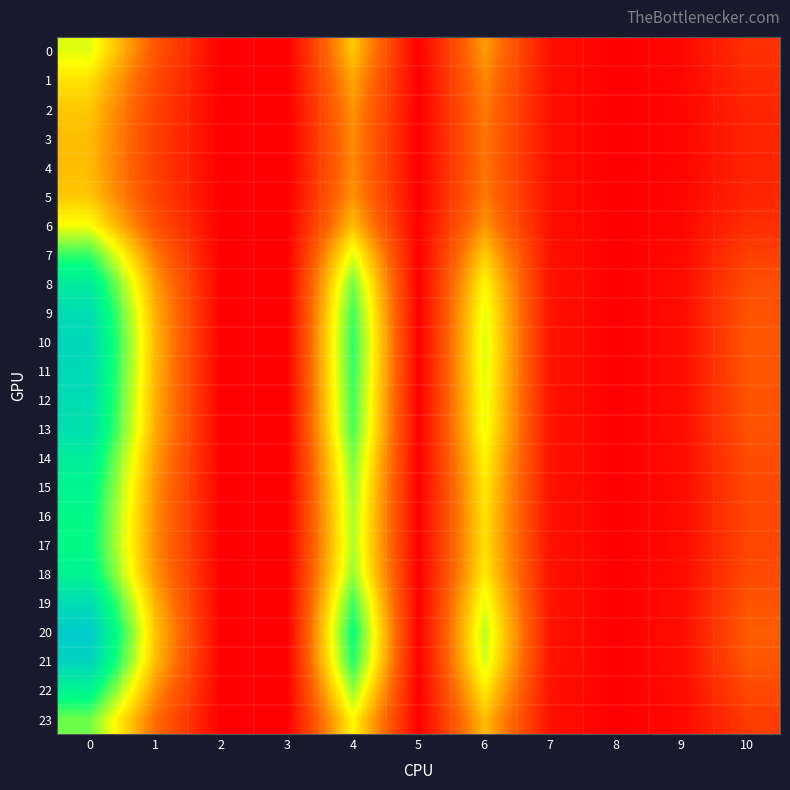

Reading left to right, what are all the values shown in this chart?

0: 0=2.7	1=1.1	2=0.0	3=0.0	4=2.1	5=0.0	6=1.7	7=0.2	8=0.0	9=0.1	10=0.6
1: 0=2.3	1=0.9	2=0.0	3=0.0	4=1.8	5=0.0	6=1.6	7=0.2	8=0.0	9=0.1	10=0.5
2: 0=2.1	1=0.8	2=0.0	3=0.0	4=1.7	5=0.0	6=1.5	7=0.2	8=0.0	9=0.1	10=0.5
3: 0=2.0	1=0.8	2=0.0	3=0.0	4=1.6	5=0.0	6=1.4	7=0.2	8=0.0	9=0.1	10=0.5
4: 0=2.0	1=0.8	2=0.0	3=0.0	4=1.6	5=0.0	6=1.4	7=0.2	8=0.0	9=0.1	10=0.5
5: 0=2.1	1=0.8	2=0.0	3=0.0	4=1.7	5=0.0	6=1.5	7=0.2	8=0.0	9=0.1	10=0.5
6: 0=2.6	1=1.0	2=0.0	3=0.0	4=2.0	5=0.0	6=1.7	7=0.2	8=0.0	9=0.1	10=0.6
7: 0=3.6	1=1.4	2=0.0	3=0.0	4=2.7	5=0.0	6=2.1	7=0.2	8=0.0	9=0.1	10=0.8
8: 0=4.3	1=1.8	2=0.0	3=0.0	4=3.2	5=0.0	6=2.5	7=0.2	8=0.0	9=0.2	10=1.0
9: 0=4.7	1=1.9	2=0.0	3=0.0	4=3.5	5=0.0	6=2.7	7=0.2	8=0.0	9=0.2	10=1.0
10: 0=4.8	1=2.0	2=0.0	3=0.0	4=3.6	5=0.0	6=2.7	7=0.2	8=0.0	9=0.2	10=1.1
11: 0=4.8	1=1.9	2=0.0	3=0.0	4=3.6	5=0.0	6=2.7	7=0.2	8=0.0	9=0.2	10=1.1
12: 0=4.7	1=1.9	2=0.0	3=0.0	4=3.5	5=0.0	6=2.7	7=0.2	8=0.0	9=0.2	10=1.1
13: 0=4.6	1=1.9	2=0.0	3=0.0	4=3.5	5=0.0	6=2.7	7=0.2	8=0.0	9=0.2	10=1.0
14: 0=4.3	1=1.7	2=0.0	3=0.0	4=3.2	5=0.0	6=2.5	7=0.2	8=0.0	9=0.2	10=1.0
15: 0=4.1	1=1.7	2=0.0	3=0.0	4=3.1	5=0.0	6=2.4	7=0.2	8=0.0	9=0.2	10=0.9
16: 0=4.0	1=1.6	2=0.0	3=0.0	4=3.0	5=0.0	6=2.3	7=0.2	8=0.0	9=0.1	10=0.9
17: 0=3.9	1=1.6	2=0.0	3=0.0	4=3.0	5=0.0	6=2.3	7=0.2	8=0.0	9=0.1	10=0.9
18: 0=4.1	1=1.7	2=0.0	3=0.0	4=3.1	5=0.0	6=2.4	7=0.2	8=0.0	9=0.2	10=0.9
19: 0=4.7	1=1.9	2=0.0	3=0.0	4=3.5	5=0.0	6=2.7	7=0.2	8=0.0	9=0.2	10=1.1
20: 0=5.1	1=2.1	2=0.0	3=0.0	4=3.8	5=0.0	6=2.9	7=0.3	8=0.0	9=0.2	10=1.1
21: 0=4.9	1=2.0	2=0.0	3=0.0	4=3.7	5=0.0	6=2.8	7=0.3	8=0.0	9=0.2	10=1.1
22: 0=4.1	1=1.7	2=0.0	3=0.0	4=3.1	5=0.0	6=2.4	7=0.2	8=0.0	9=0.2	10=0.9
23: 0=3.3	1=1.3	2=0.0	3=0.0	4=2.5	5=0.0	6=2.0	7=0.2	8=0.0	9=0.1	10=0.7